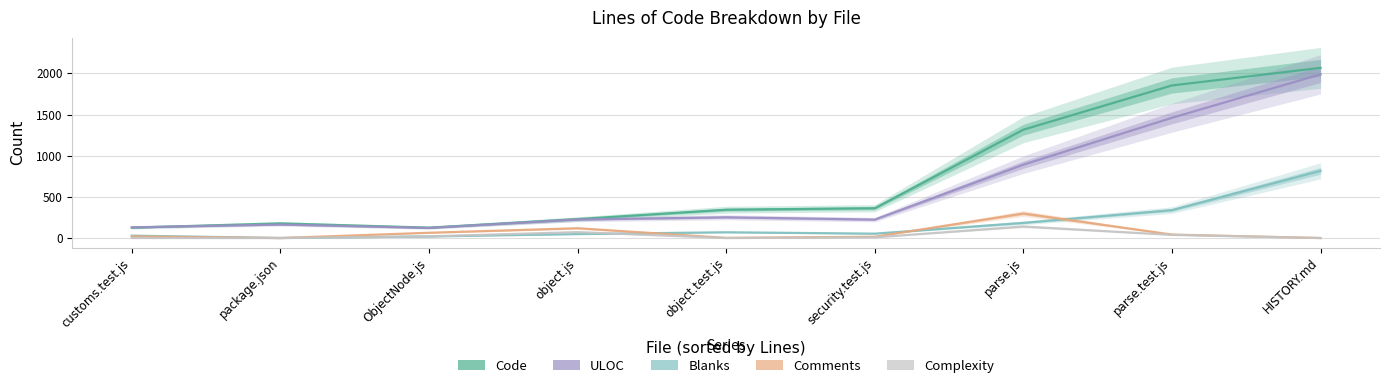

How many values in the Comments series are below 20?

4